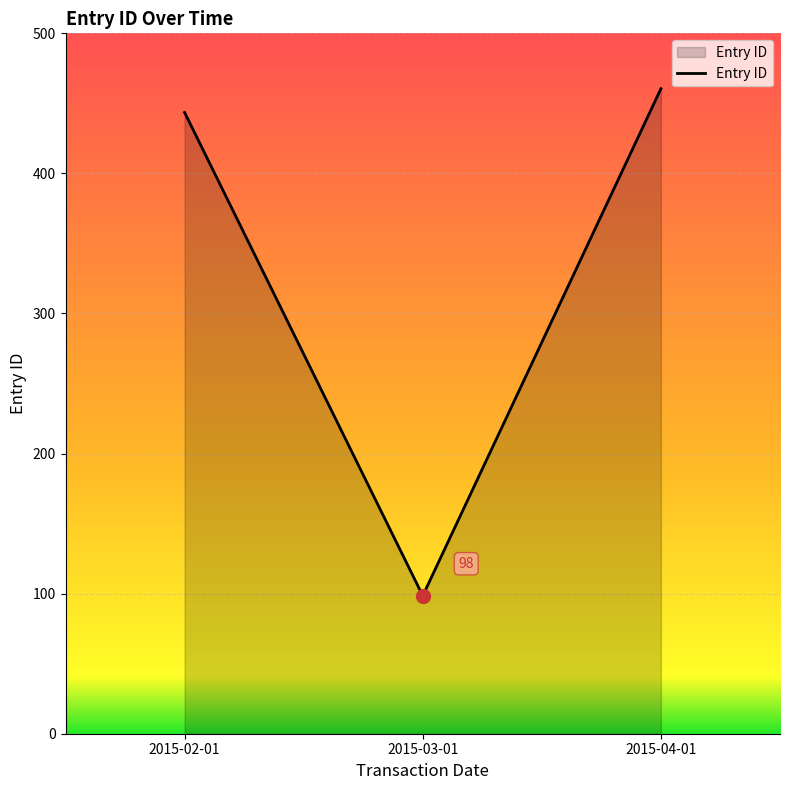

What is the difference between the maximum and minimum values?

362.0